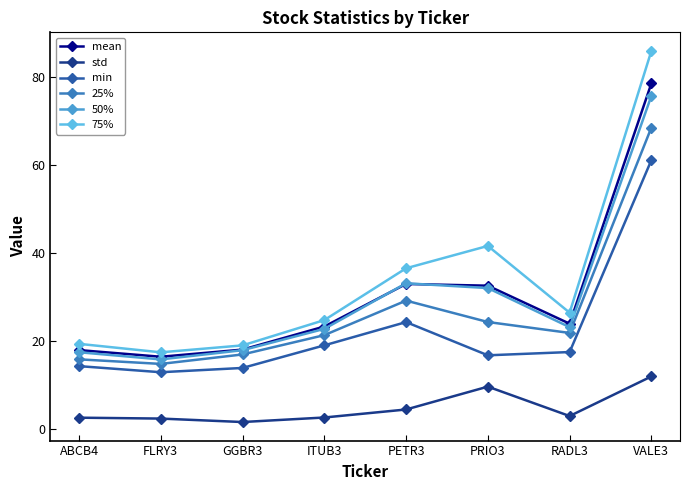

True or false: min and 75% cross at least once.

False